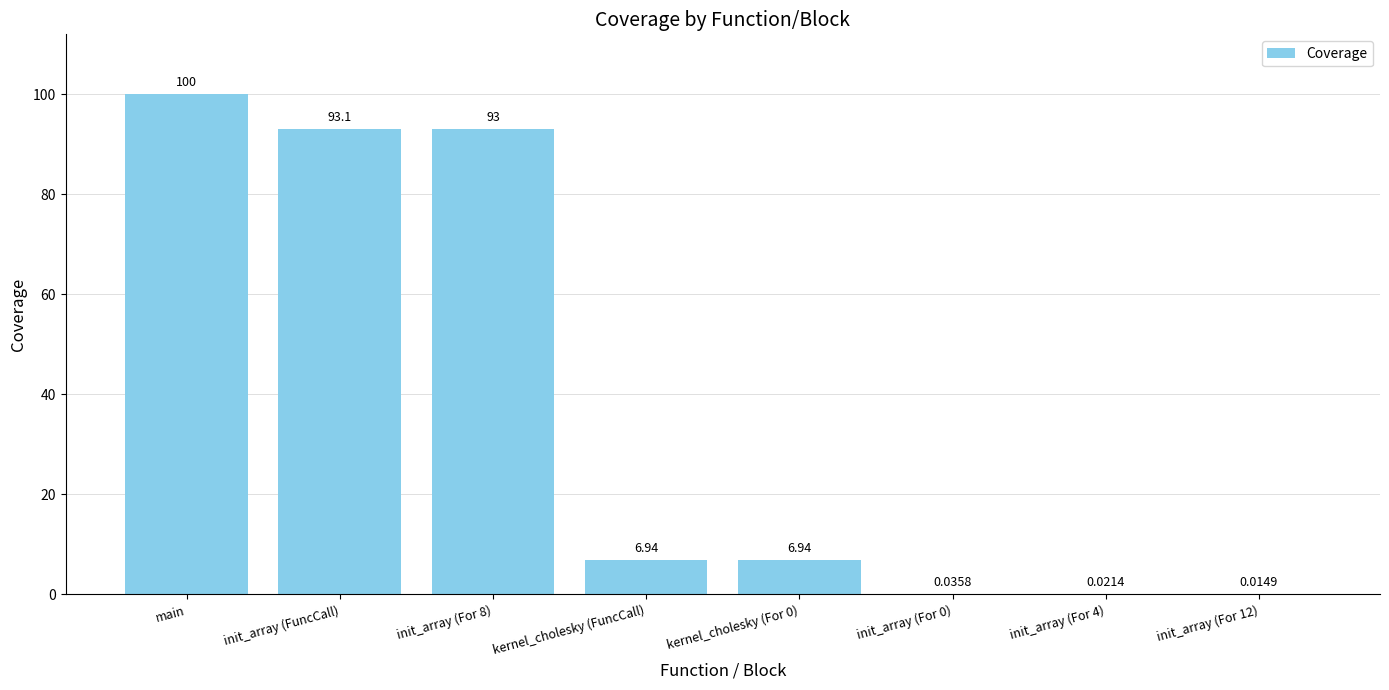

Between init_array (For 12) and init_array (FuncCall), which is larger?

init_array (FuncCall)